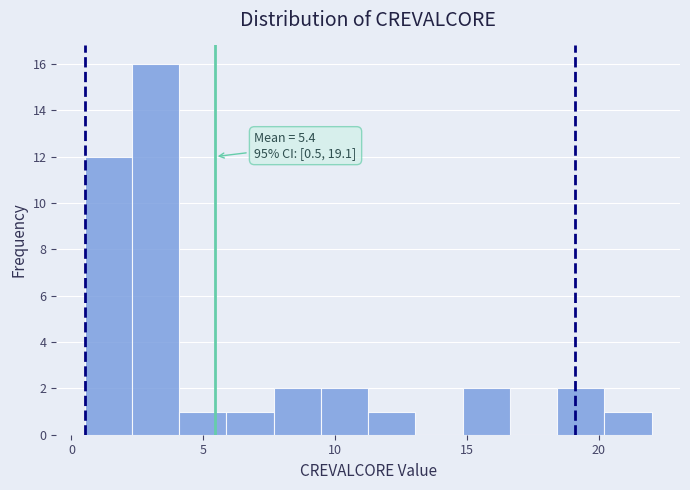

Around what value on the x-axis is the tallest bar? Give the approximate position of its centre, as read against the axis.

3.0